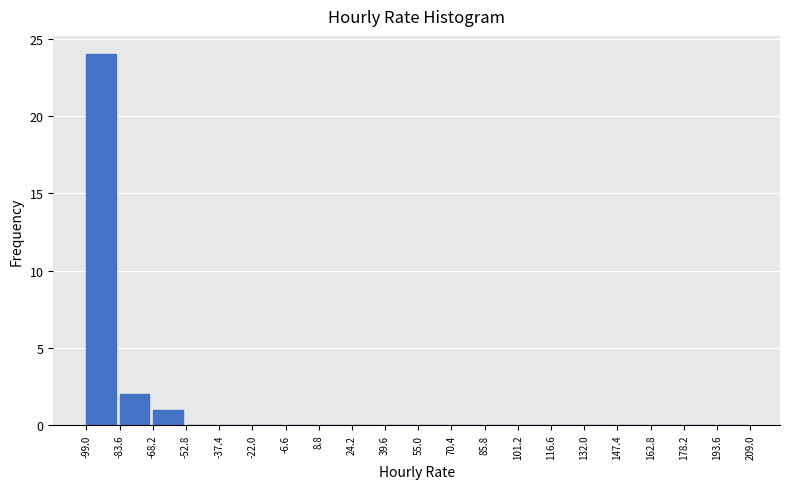

Reading left to right, transcribe this chart: for each bar, give the range it covers on the x-axis and its height. The values are not printed on the chart, so give them approximately, as read against the axis.

-99.0 to -83.6: 24
-83.6 to -68.2: 2
-68.2 to -52.8: 1
-52.8 to -37.4: 0
-37.4 to -22.0: 0
-22.0 to -6.6: 0
-6.6 to 8.8: 0
8.8 to 24.2: 0
24.2 to 39.6: 0
39.6 to 55.0: 0
55.0 to 70.4: 0
70.4 to 85.8: 0
85.8 to 101.2: 0
101.2 to 116.6: 0
116.6 to 132.0: 0
132.0 to 147.4: 0
147.4 to 162.8: 0
162.8 to 178.2: 0
178.2 to 193.6: 0
193.6 to 209.0: 0